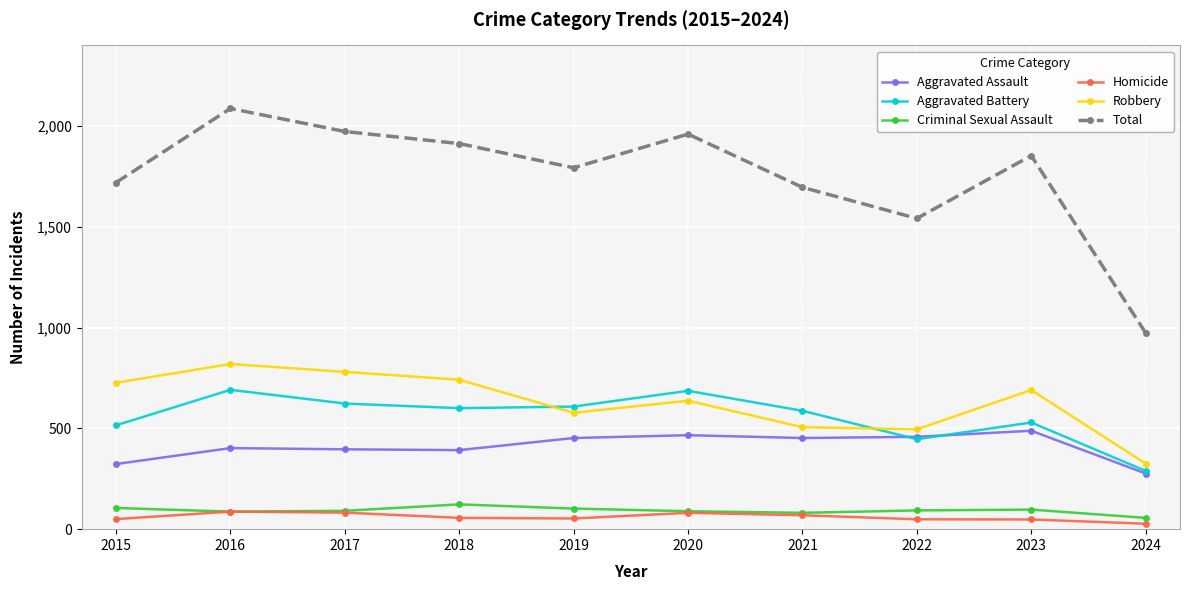

Does the chart have visible grid lines?

Yes